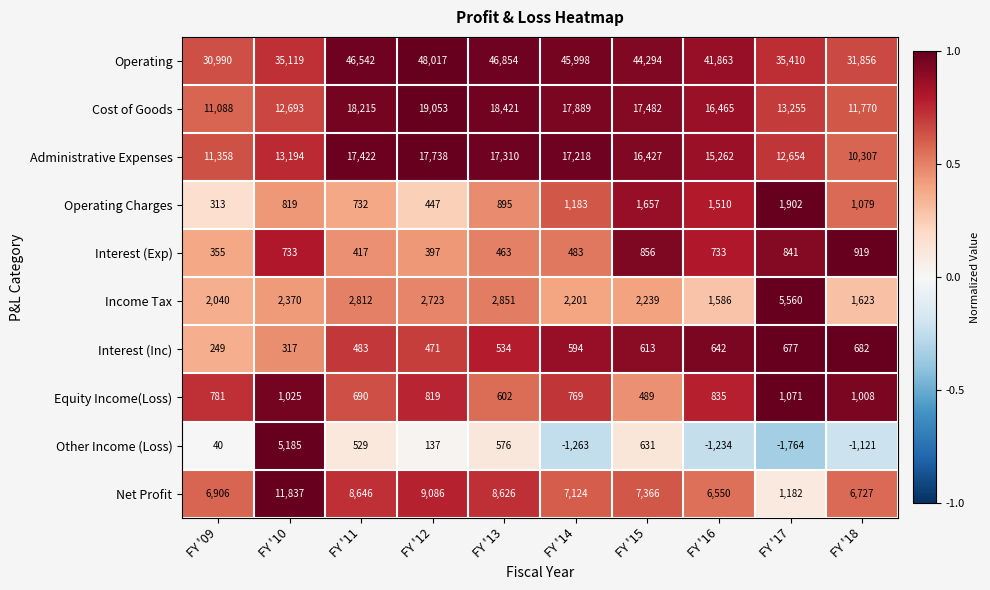

List the labels in order of Equity Income(Loss) value, largest first.

FY '17, FY '10, FY '18, FY '16, FY '12, FY '09, FY '14, FY '11, FY '13, FY '15